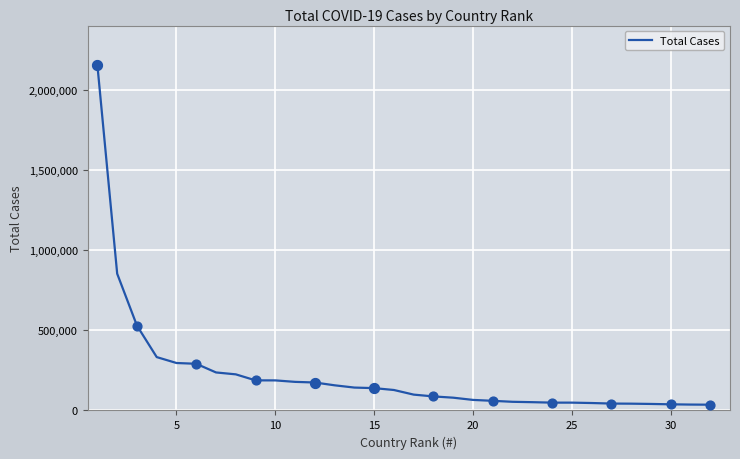

What is the greatest value displayed?

2151867